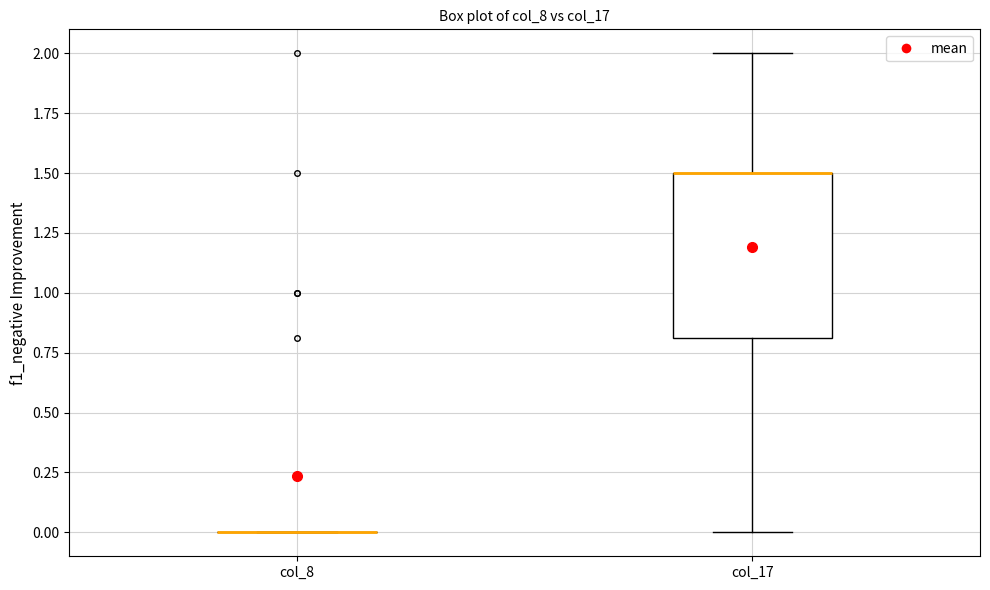

Where is the upper edge of the box for col_17 on the y-axis? The values are not printed on the chart, so give them approximately, as read against the axis.

1.5